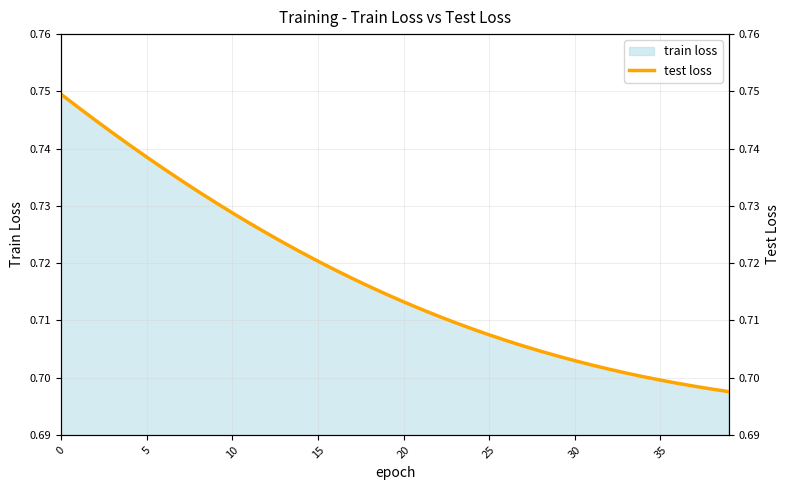

True or false: train loss has a value of 1.3 at 0.

False